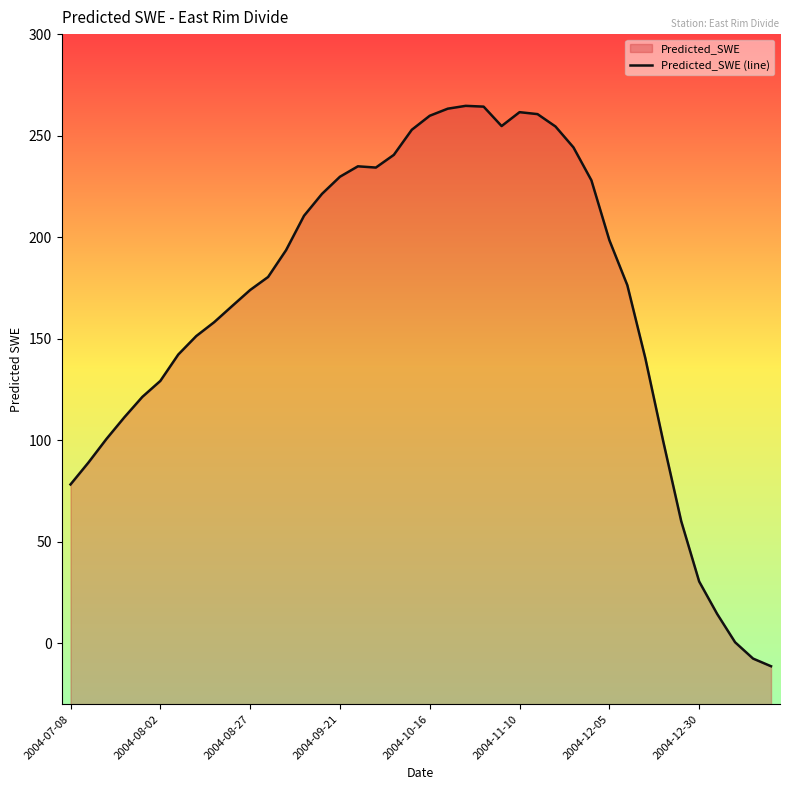

Count the number of data series in this chart.

1